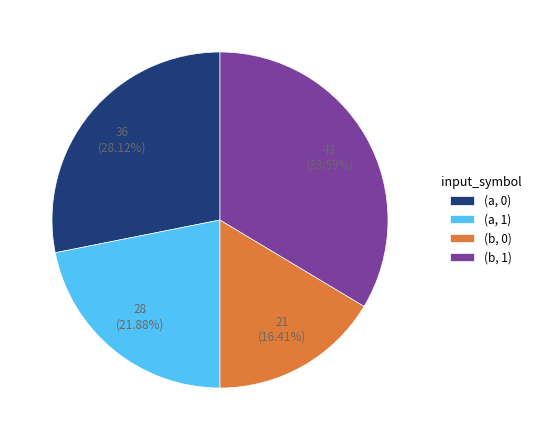

Count the number of slices in the pie.

4